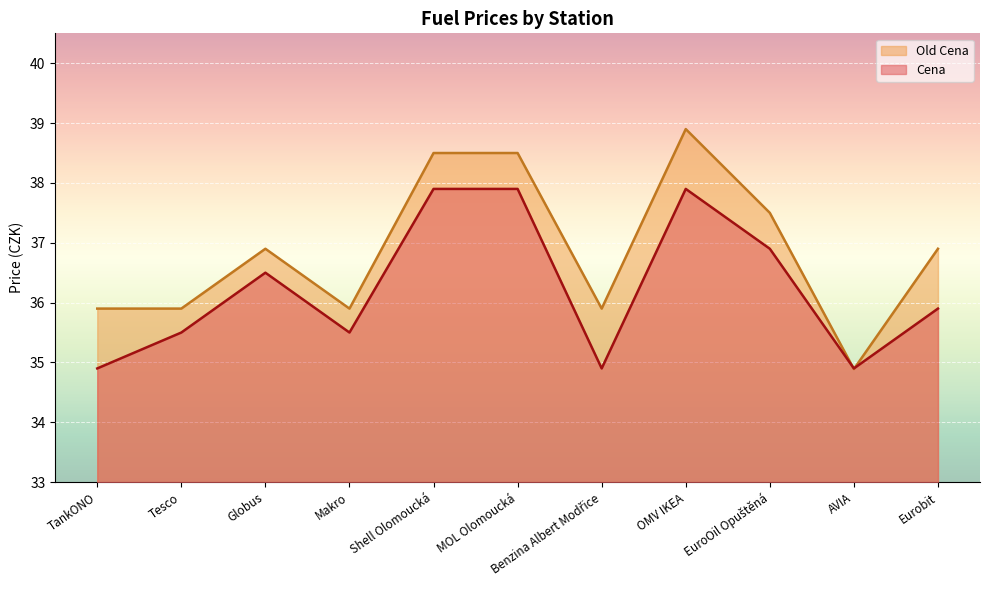

What position from the left is Tesco?

2